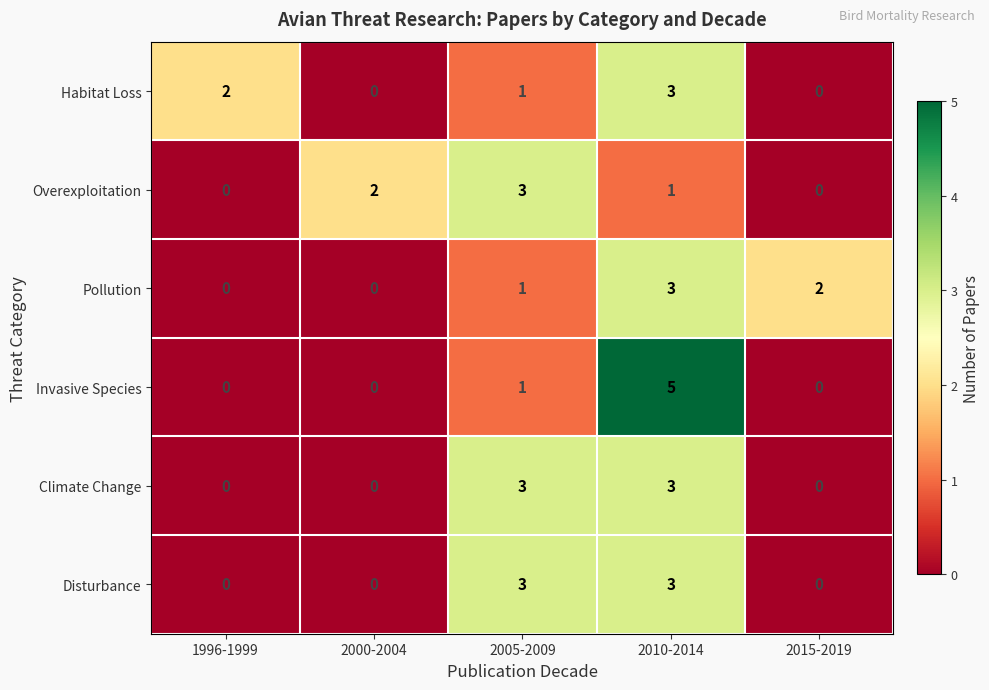

Which series has the largest range (max minus min)?

Invasive Species